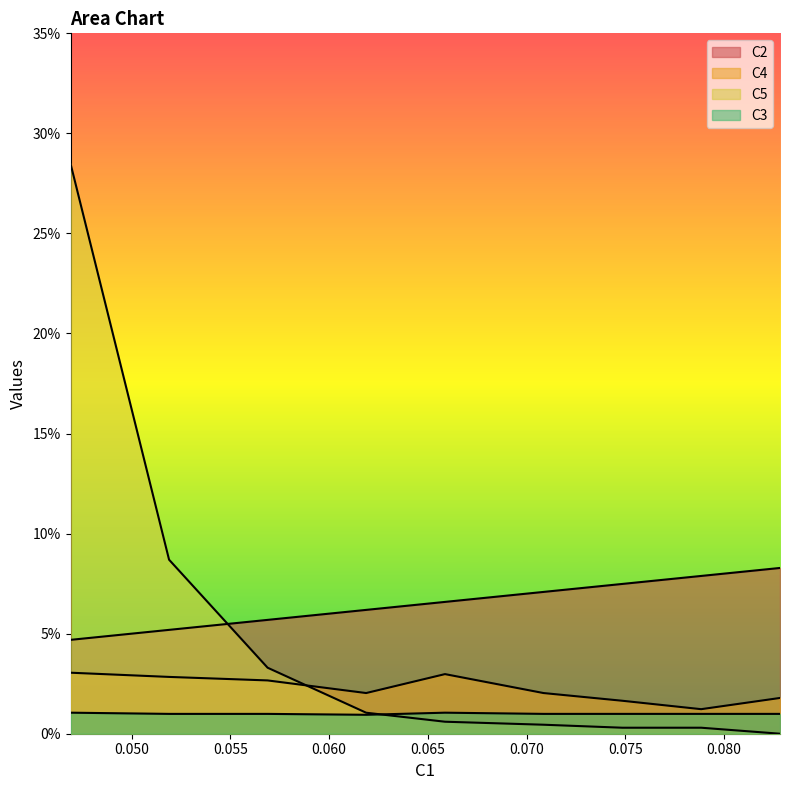

Does the chart display data point markers on the line(s)?

No